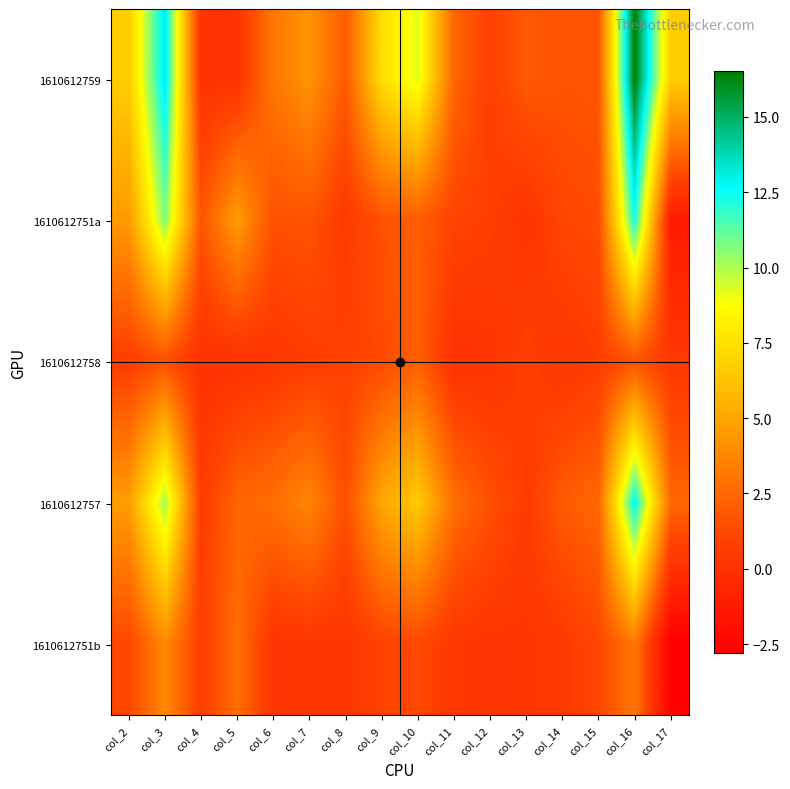

Reading left to right, list all the values displayed in this chart.

1610612759: col_2=6.7	col_3=13.2	col_4=0.0	col_5=0.1	col_6=3.1	col_7=4.3	col_8=1.9	col_9=7.4	col_10=9.3	col_11=2.4	col_12=0.8	col_13=1.9	col_14=1.7	col_15=1.7	col_16=16.5	col_17=6.6
1610612751a: col_2=4.5	col_3=10.7	col_4=1.7	col_5=4.6	col_6=1.6	col_7=1.7	col_8=0.5	col_9=1.6	col_10=2.1	col_11=1.0	col_12=0.8	col_13=0.2	col_14=1.1	col_15=1.4	col_16=12.3	col_17=-1.2
1610612758: col_2=0.7	col_3=1.5	col_4=0.0	col_5=0.0	col_6=0.3	col_7=0.7	col_8=0.9	col_9=1.3	col_10=2.2	col_11=0.0	col_12=0.2	col_13=0.8	col_14=0.3	col_15=0.7	col_16=1.6	col_17=0.4
1610612757: col_2=4.7	col_3=10.2	col_4=0.6	col_5=2.4	col_6=2.8	col_7=3.7	col_8=1.5	col_9=5.1	col_10=6.5	col_11=2.8	col_12=1.5	col_13=0.6	col_14=1.9	col_15=2.5	col_16=12.8	col_17=2.5
1610612751b: col_2=1.1	col_3=3.9	col_4=0.7	col_5=2.8	col_6=0.2	col_7=0.2	col_8=0.3	col_9=1.0	col_10=1.2	col_11=0.3	col_12=0.2	col_13=0.2	col_14=0.5	col_15=1.1	col_16=3.1	col_17=-2.8